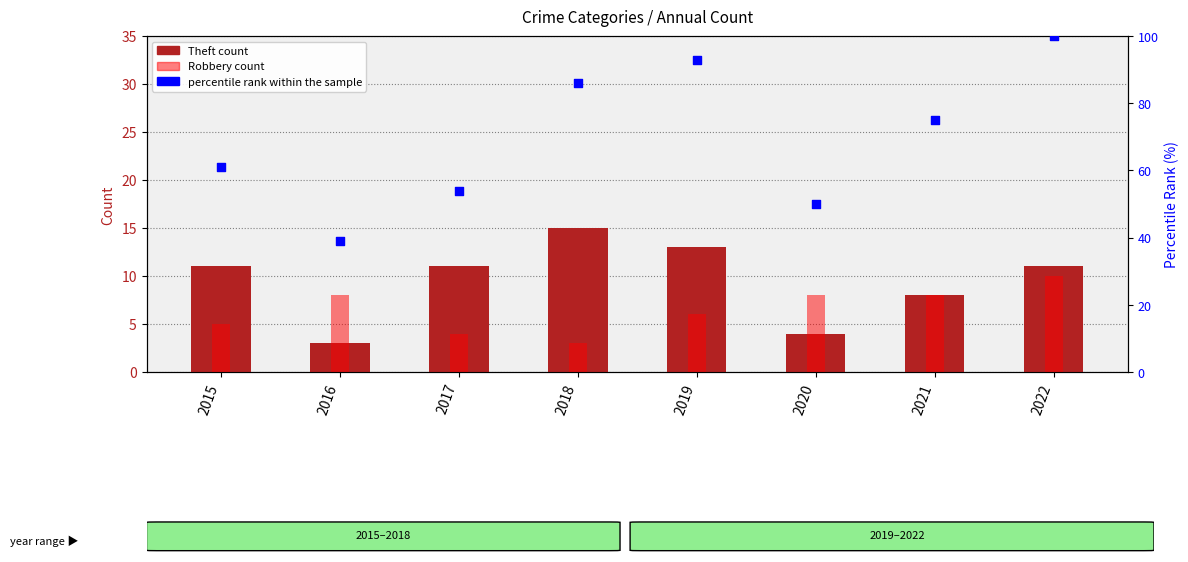

Which series has the largest total across all categories?

percentile rank within the sample